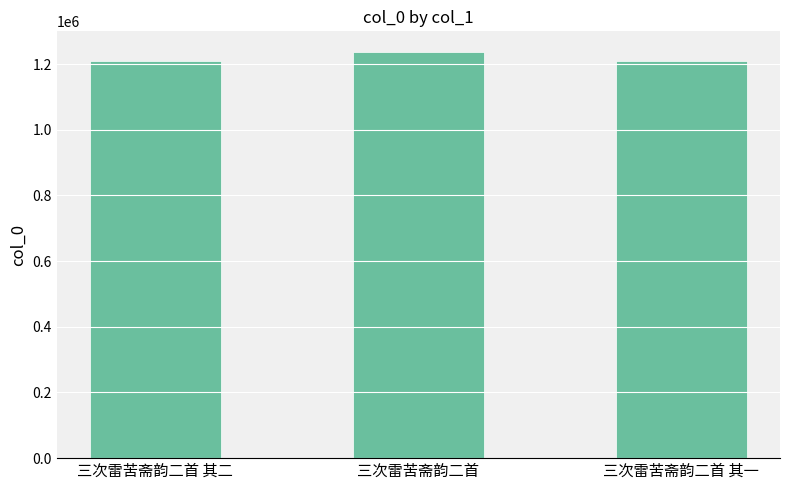

What is the approximate value at 三次雷苦斋韵二首 其二?

1210632